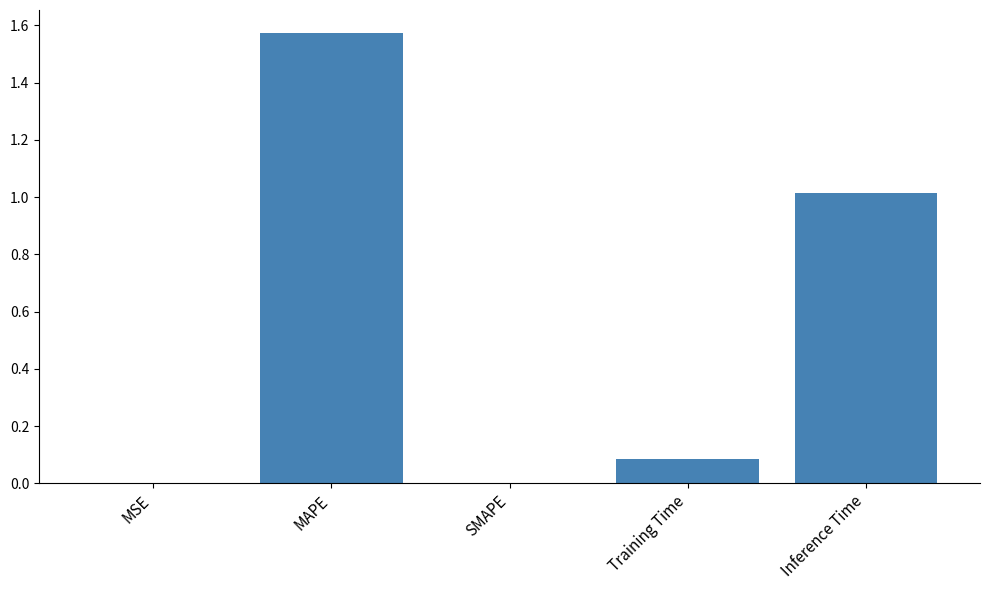

The chart shows a value of 1.0 at Inference Time. True or false?

True